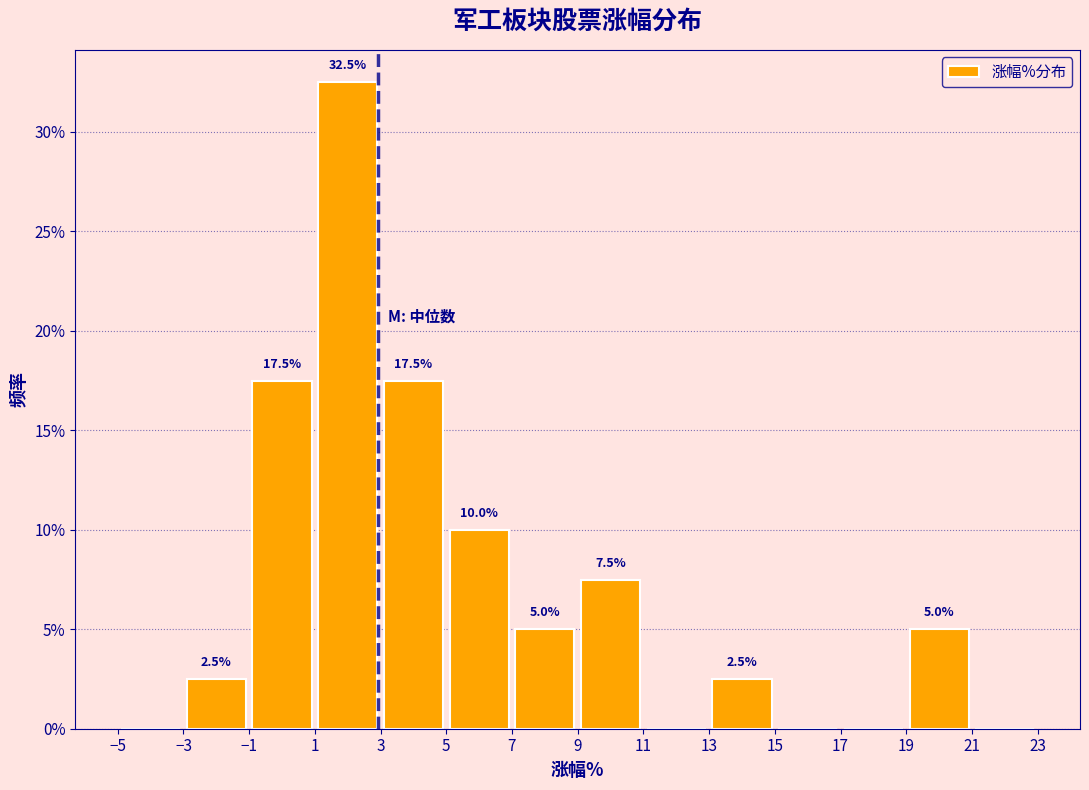

Over which range of the x-axis is the bar tallest?

1 to 3